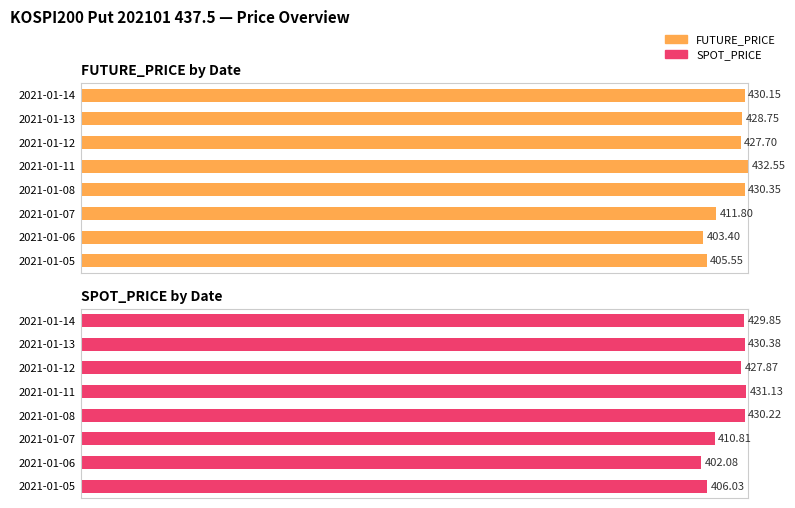

How many bars are there in each group?

2